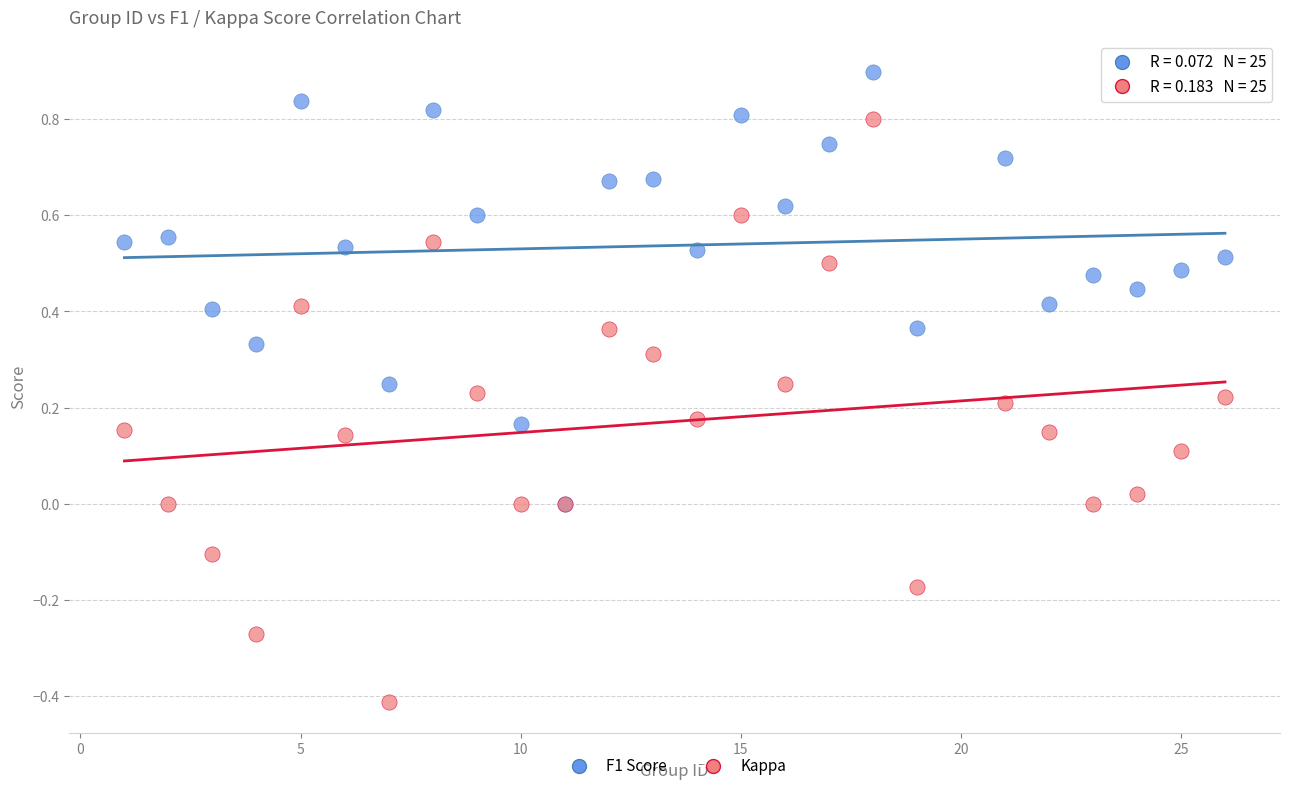

Which series has the largest Y range (max minus min)?

Kappa